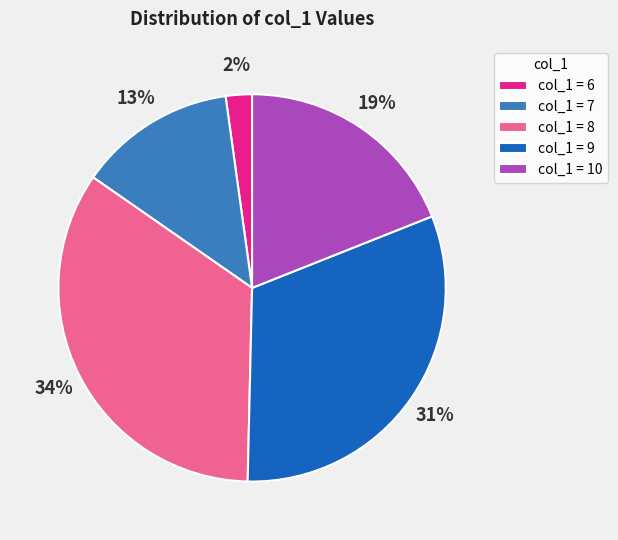

Which has a higher value, col_1 = 10 or col_1 = 8?

col_1 = 8